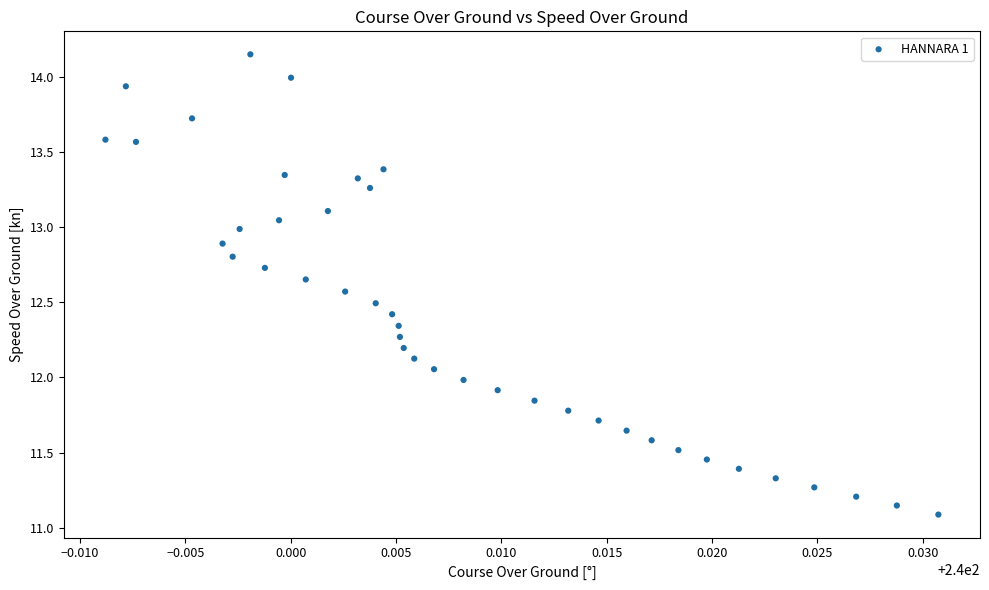

What is the range of Y values (max minus min)?

3.1